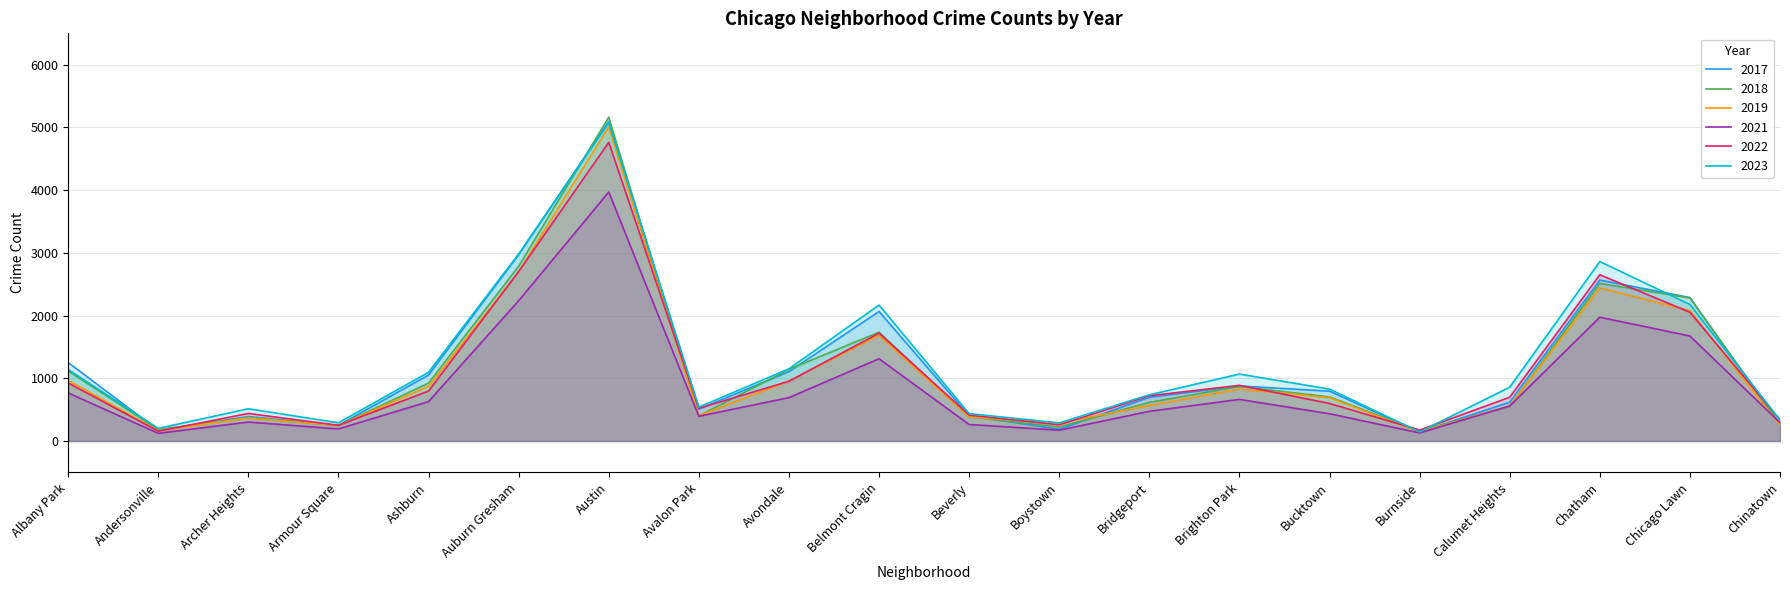

True or false: 2023 has a value of 828 at Bucktown.

True